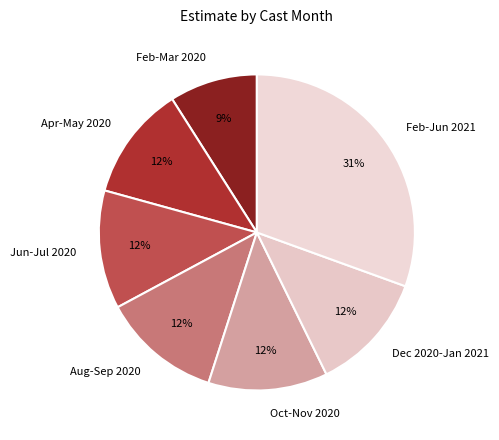

True or false: Dec 2020-Jan 2021 accounts for 12% of the total.

True